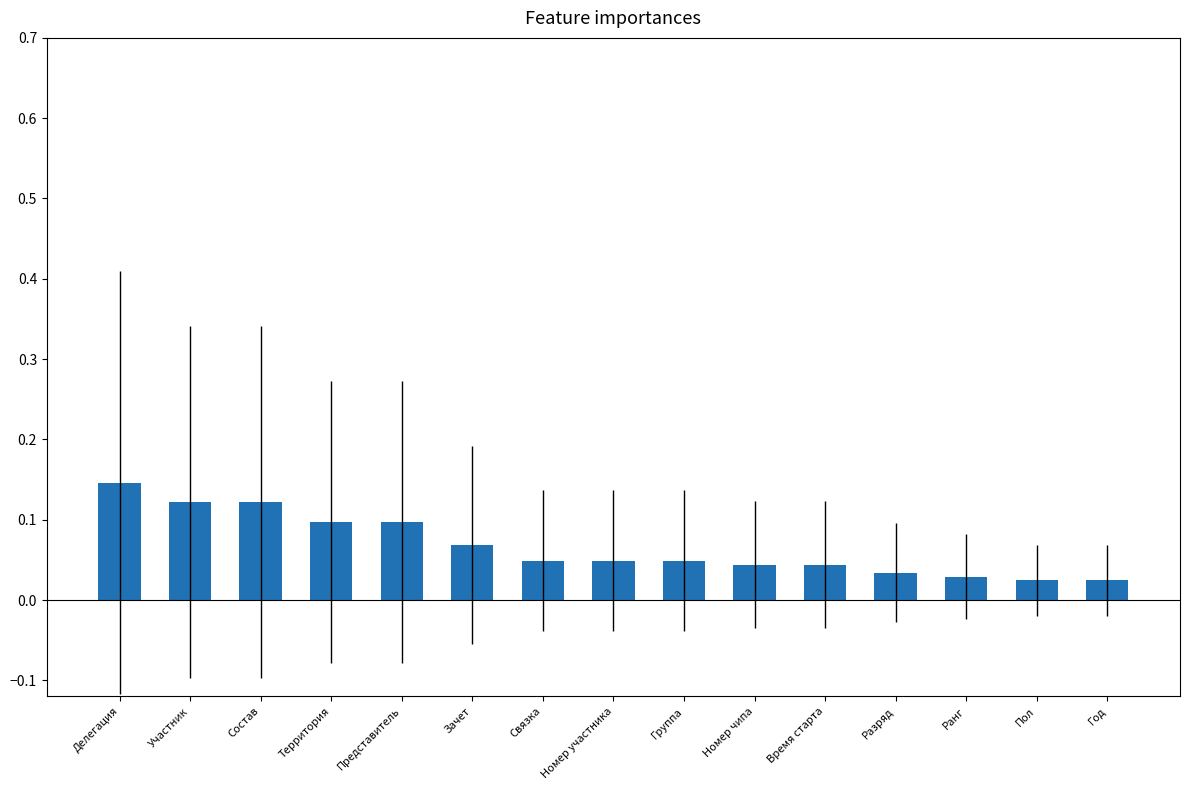

Count the values in the range 0 to 1.

15